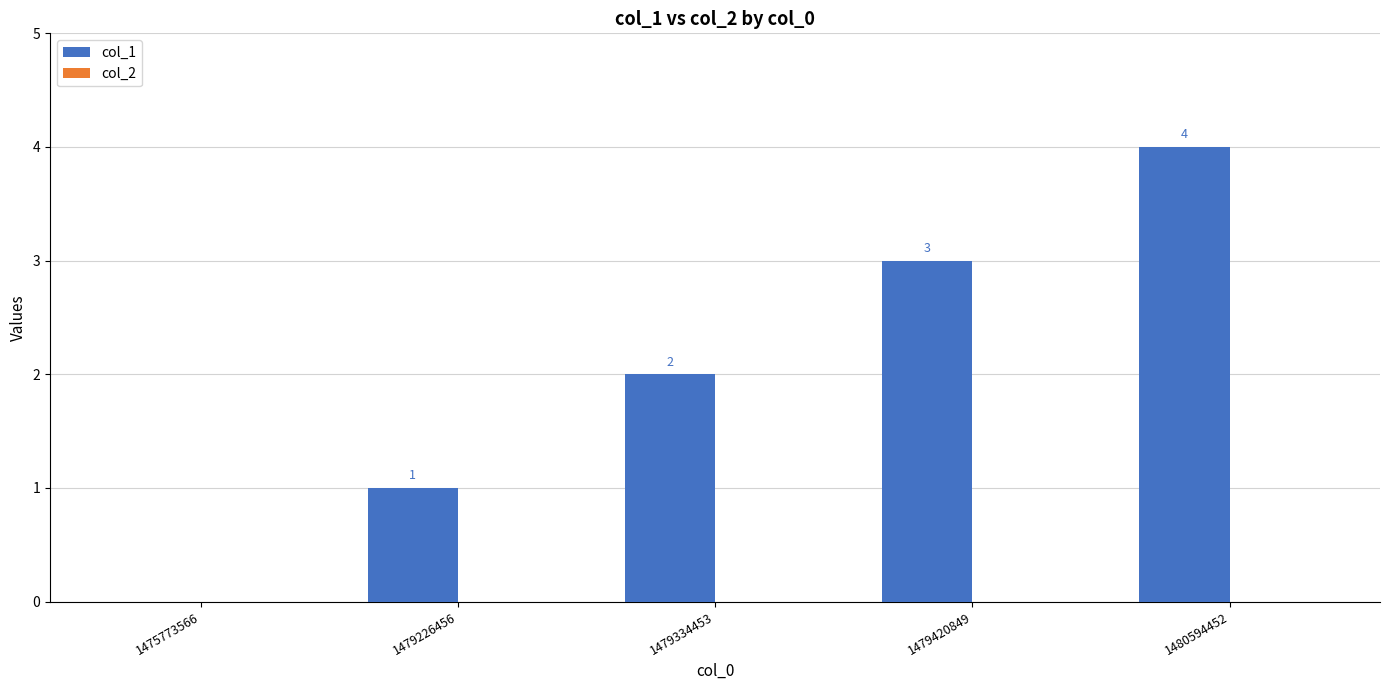

The chart shows a value of 3 at 1479420849. True or false?

True